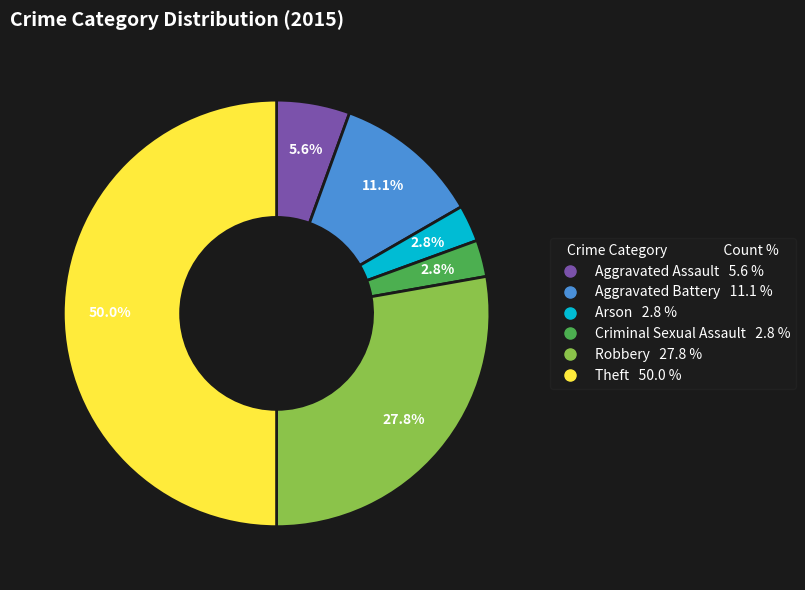

Is it true that Criminal Sexual Assault is 13% of the pie?

False